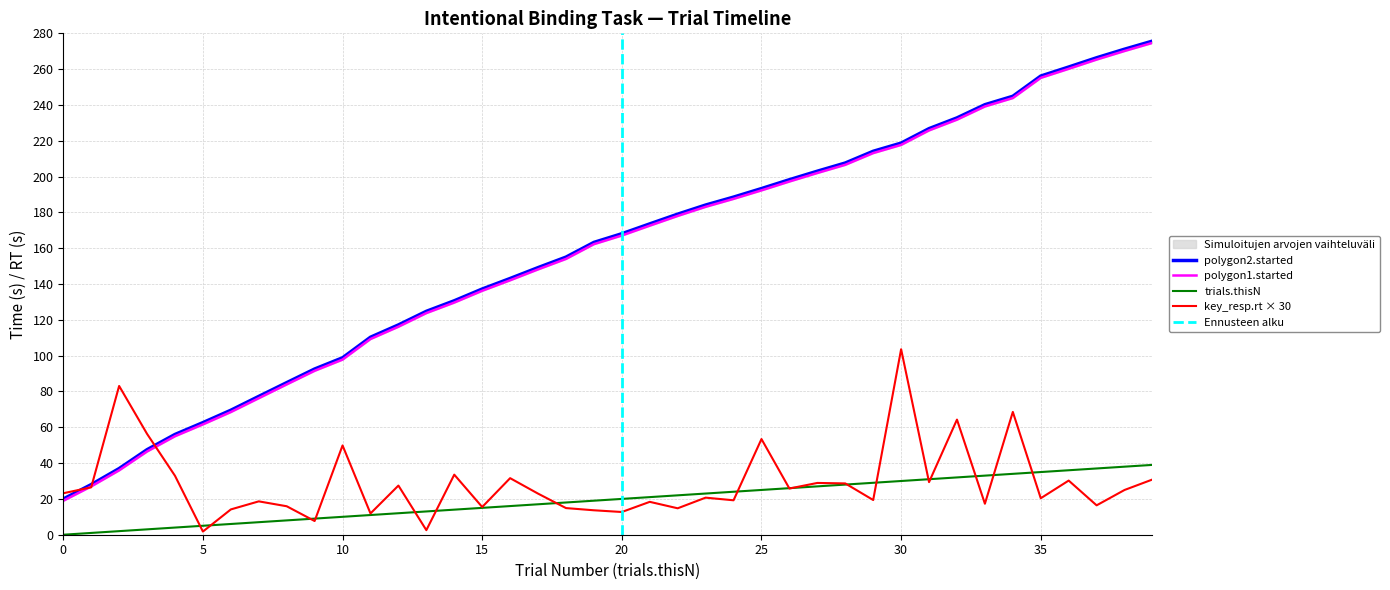

How many values in the polygon2.started series exceed 168?

20